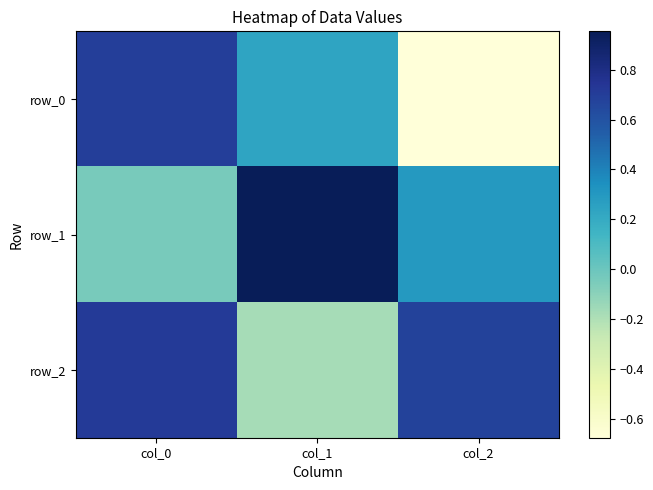

At which category does the chart reach its minimum across all series?

col_2